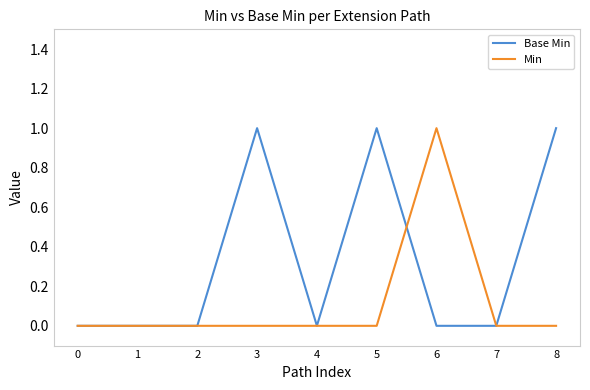

Which series has the largest total across all categories?

Base Min